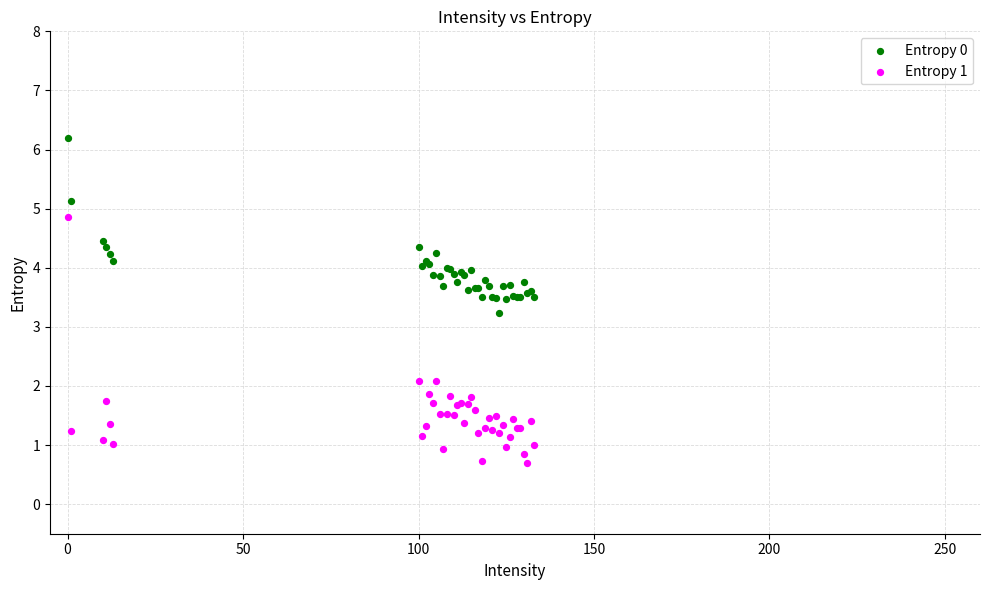

Across all series, what Y value is closest to 3?

3.2